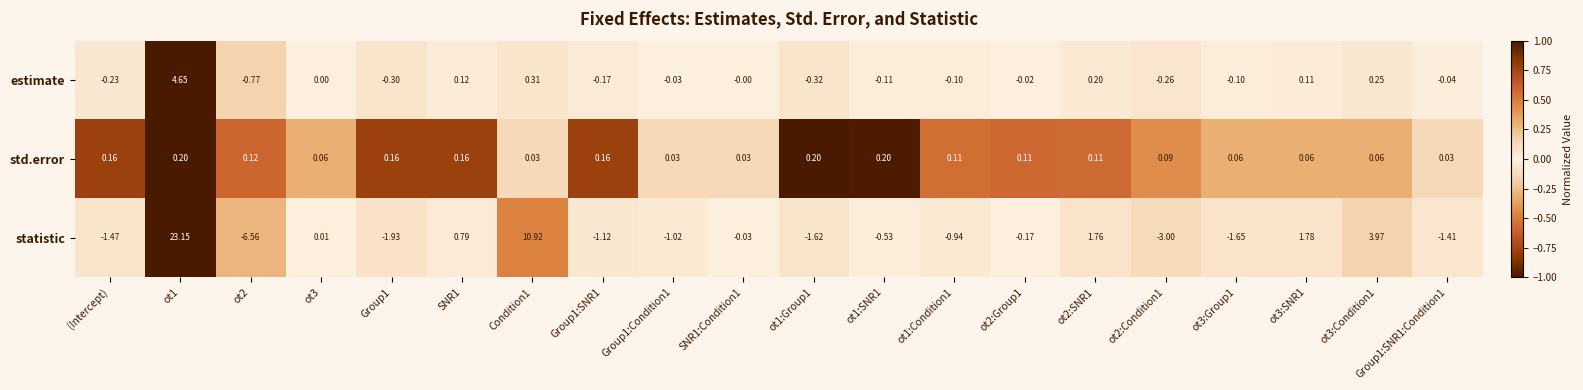

At Condition1, list the series in order from smallest to largest.

std.error, estimate, statistic